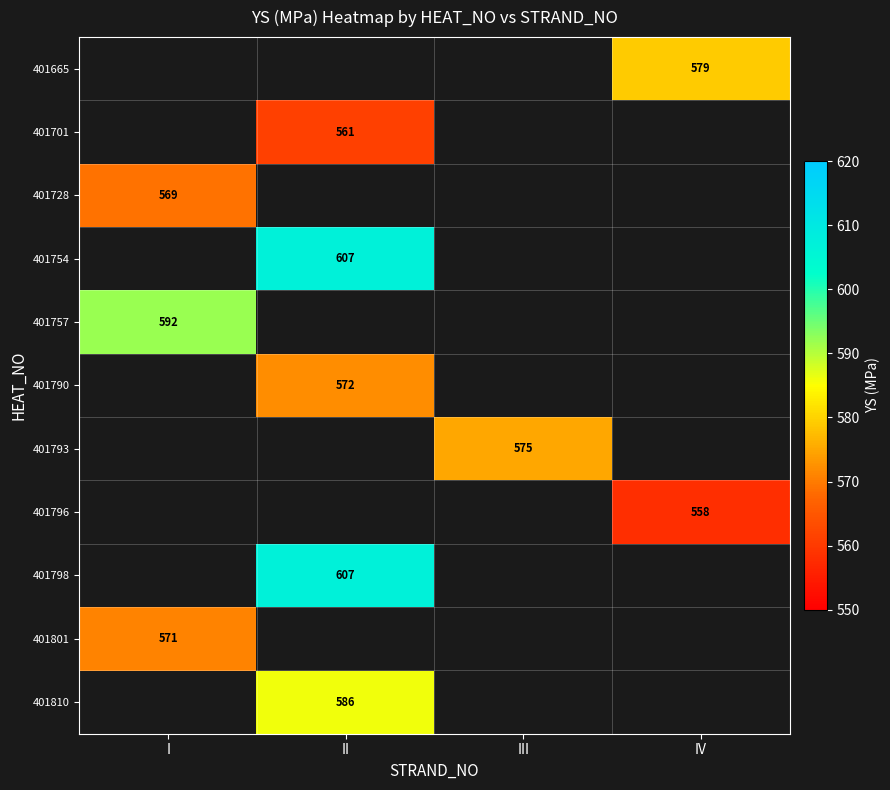

Count the number of data series in this chart.

11